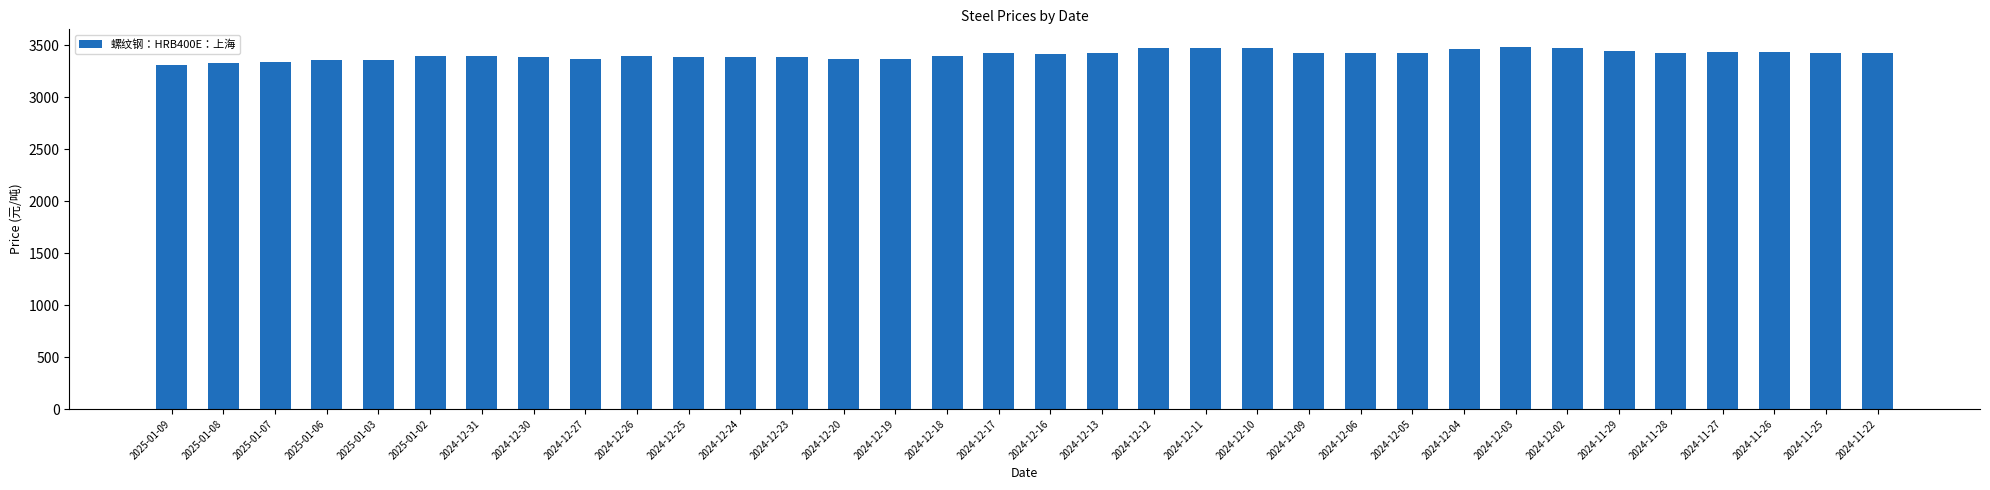

How many data points are less than 3430?

17